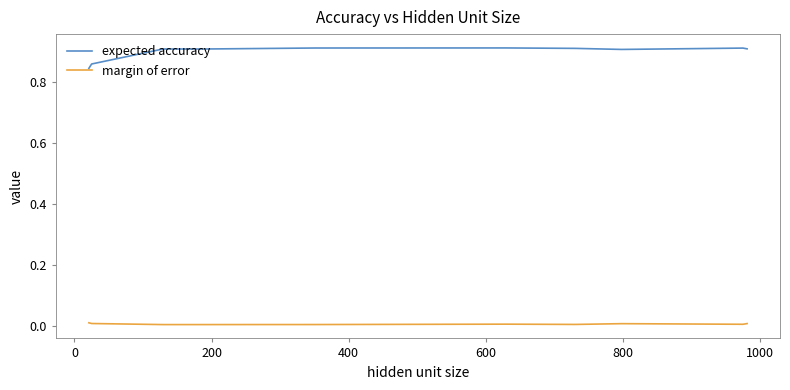

How many lines are shown in the chart?

2